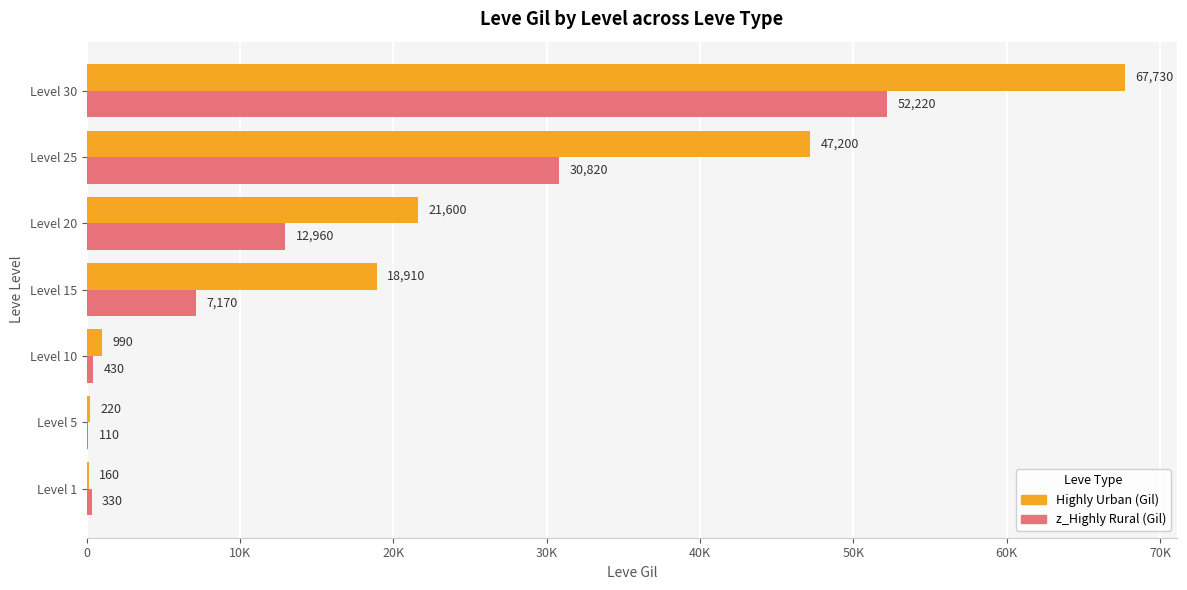

What is the difference between the second highest and second lowest values in the Highly Urban (Gil) series?

46980